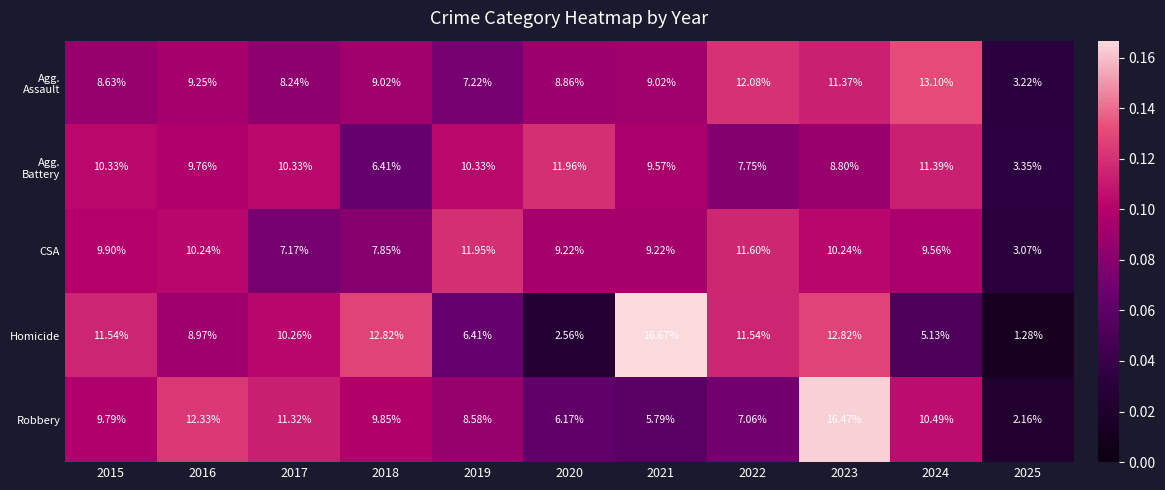

Which series has the largest total across all categories?

CSA